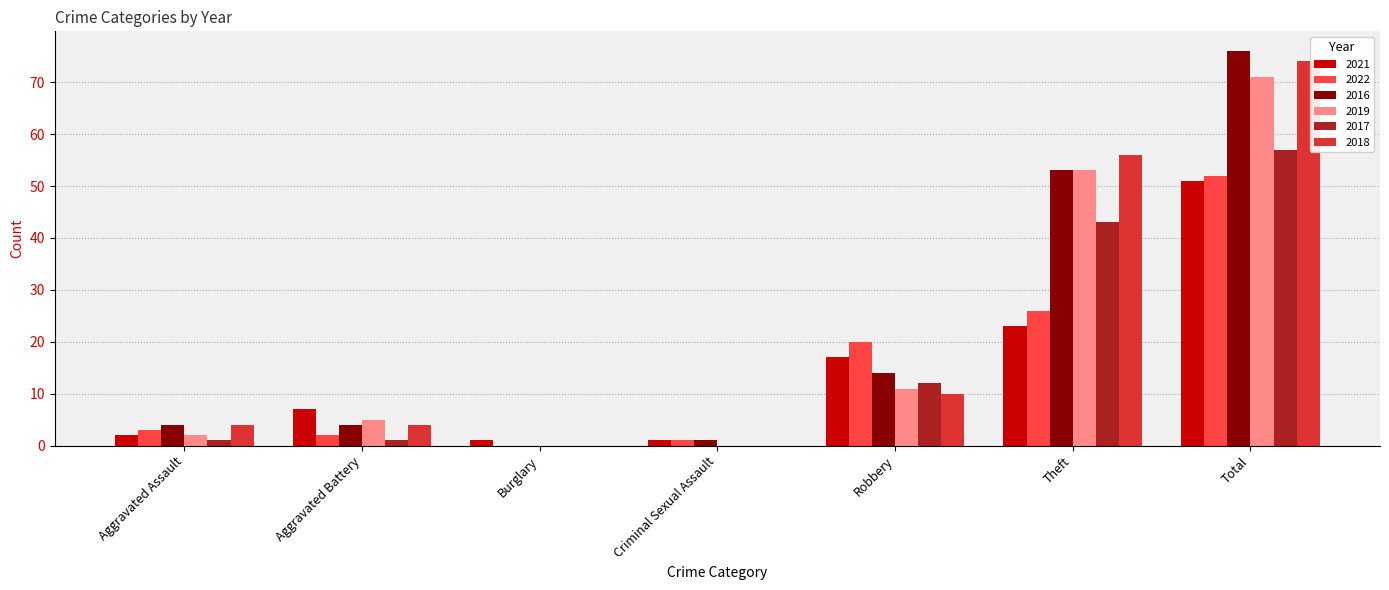

Which label corresponds to the largest value in the chart?

Total